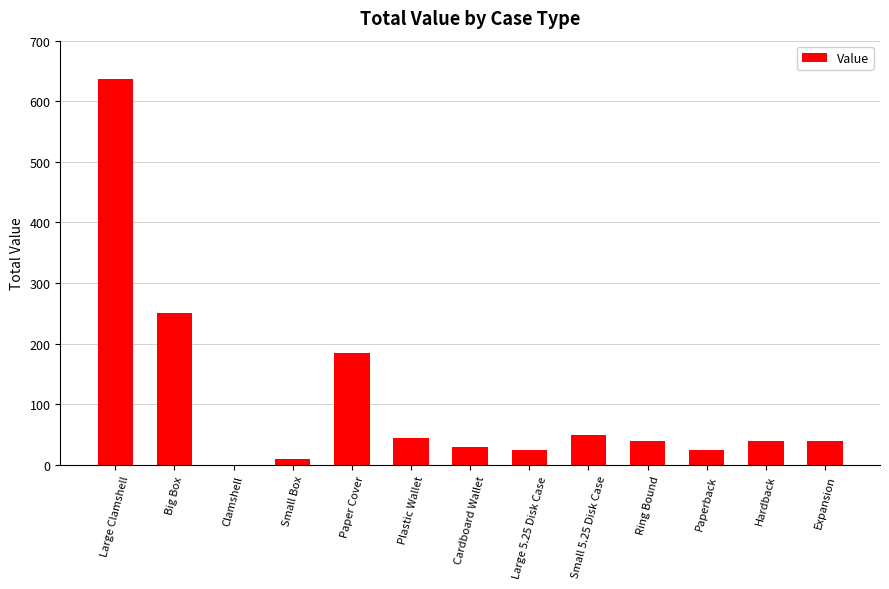

How many positive values are there?

12